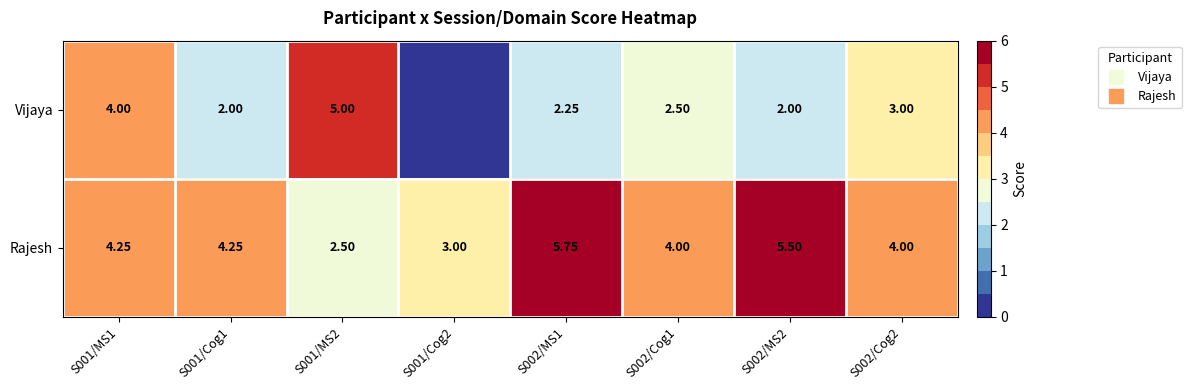

Between S001/MS2 and S002/MS1, which series saw the biggest shift?

Rajesh